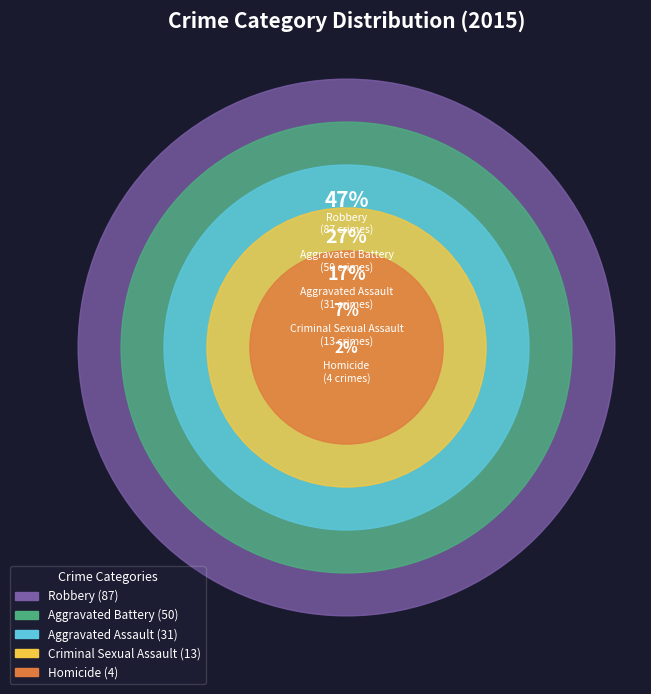

Combined, what portion of the pie is Robbery and Criminal Sexual Assault?

54.1%